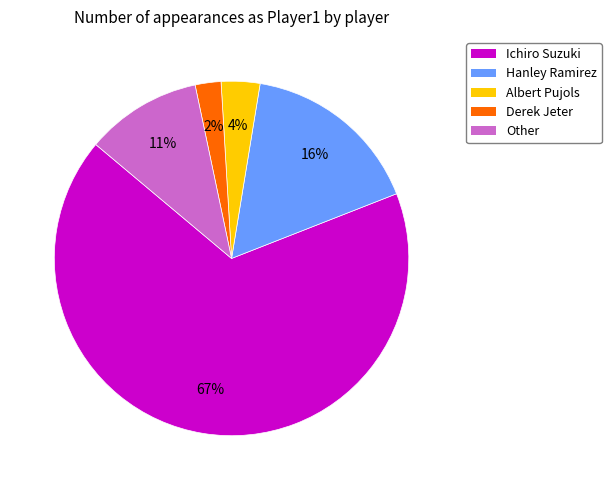

Does any single category account for the majority?

Yes